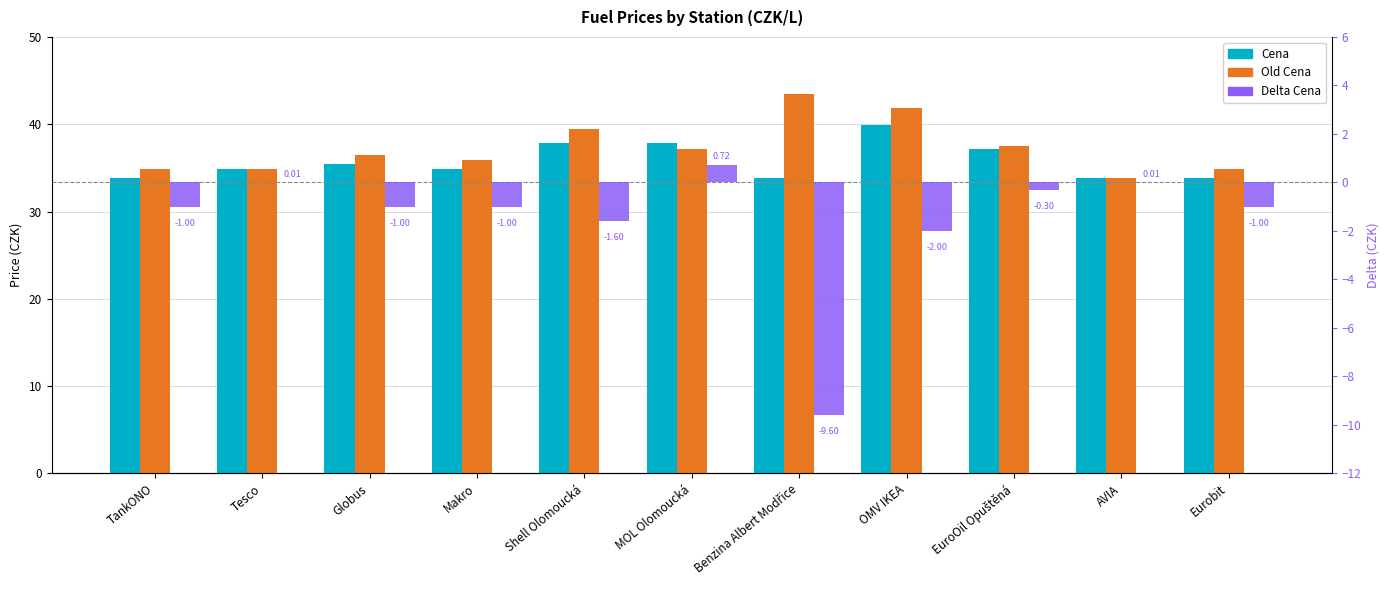

What is the label of the 8th bar from the left?

OMV IKEA